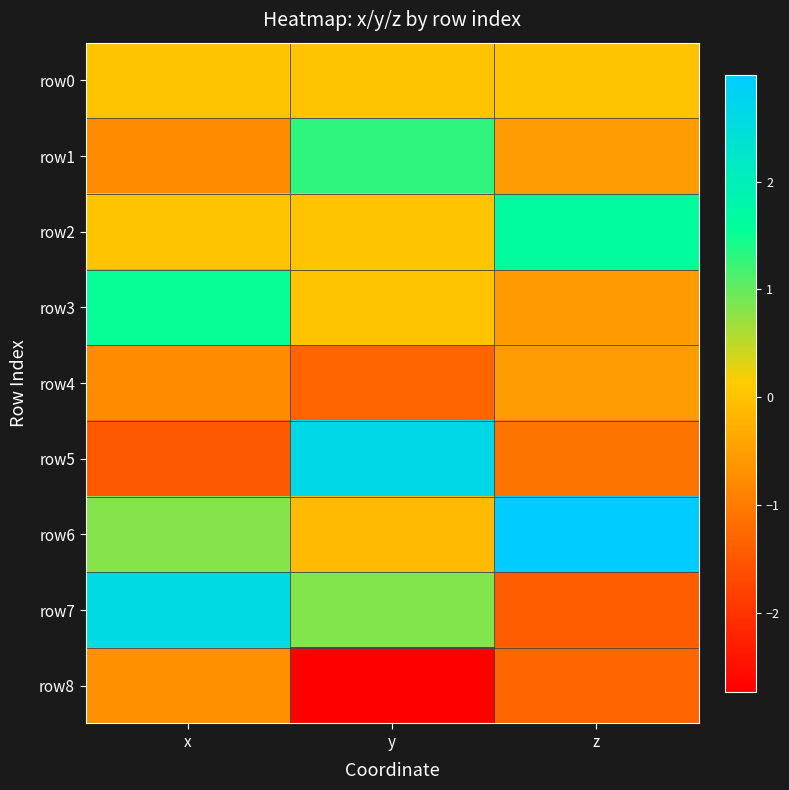

At which category is the sum across all series the highest?

x